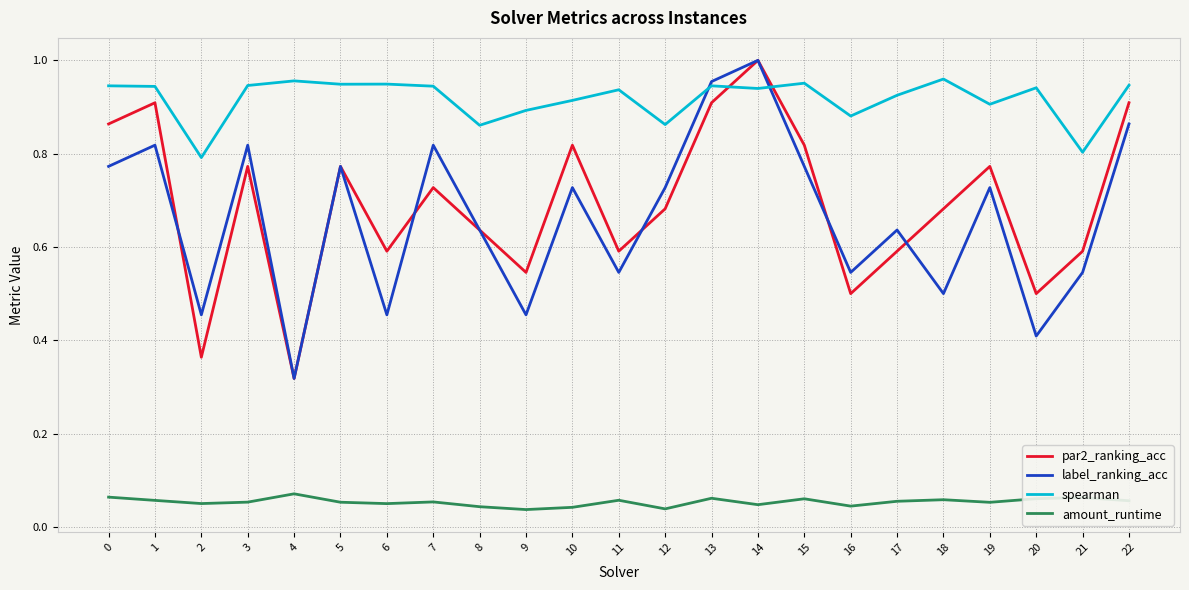

At 7, list the series in order from smallest to largest.

amount_runtime, par2_ranking_acc, label_ranking_acc, spearman